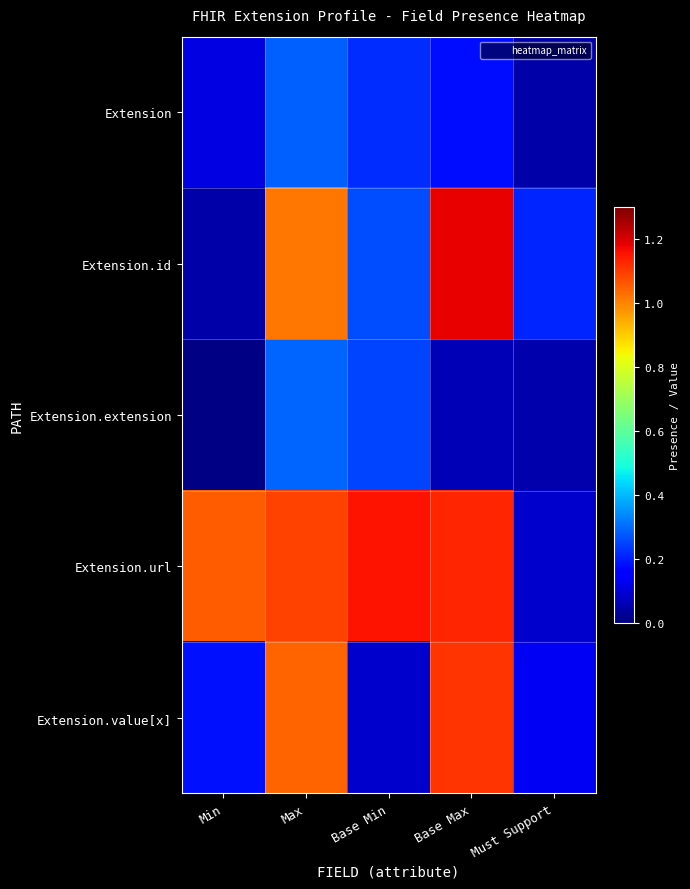

At which category is the sum across all series the highest?

Max